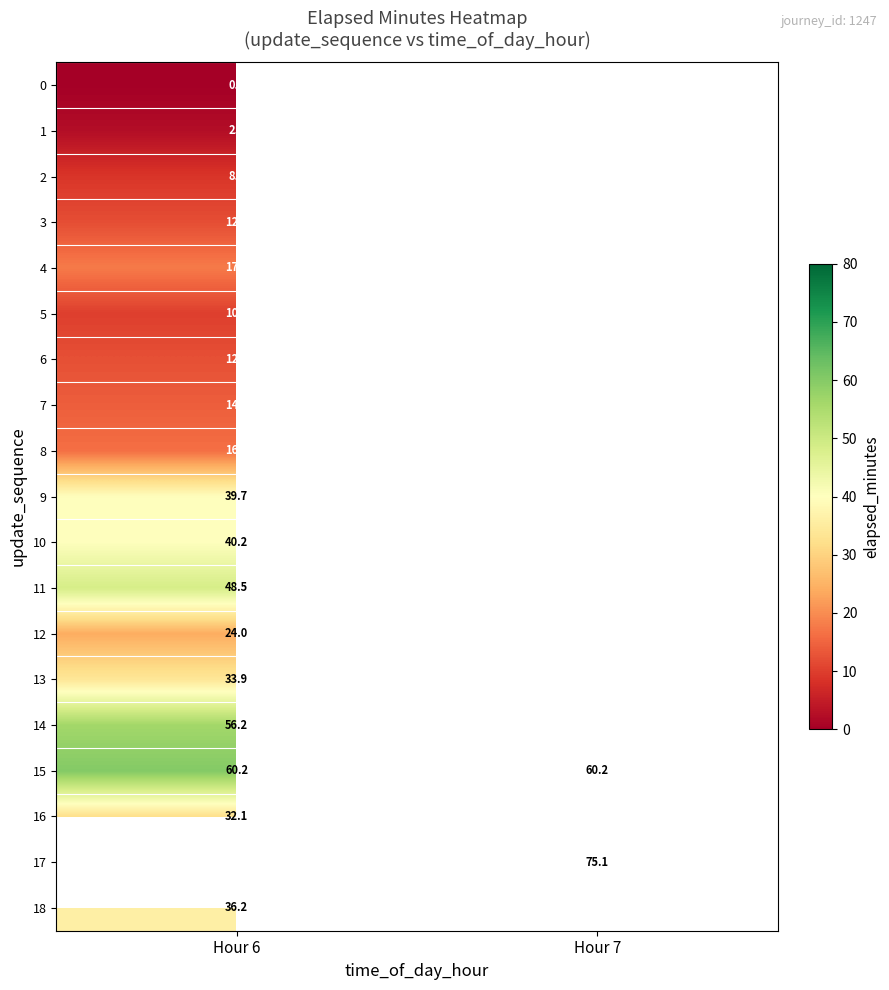

Which has a higher value, Hour 7 or Hour 6?

Hour 6